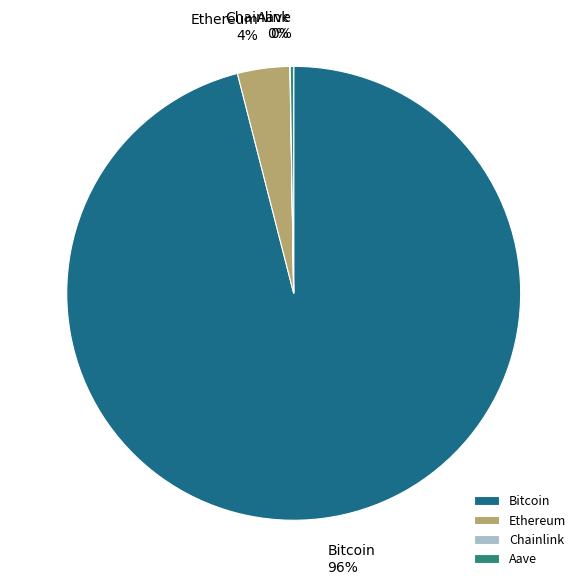

Which category accounts for the majority?

Bitcoin